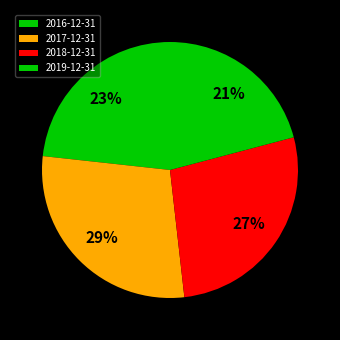

Is the sum of 2018-12-31 and 2019-12-31 greater than half?

No